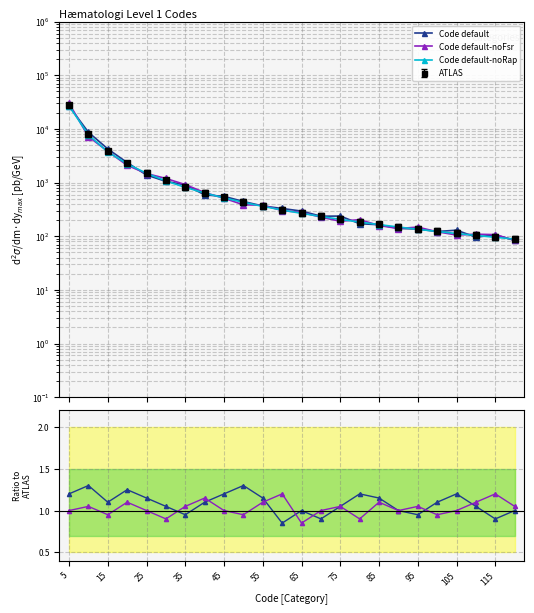

What is the difference between the second highest and second lowest values in the Code default series?

8589.2